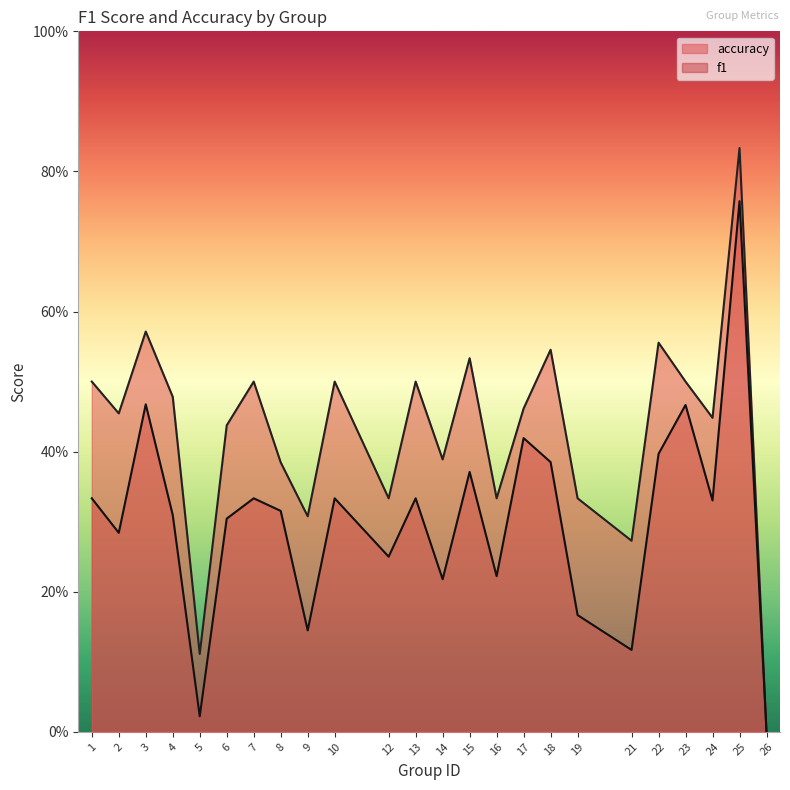

What is the difference between the accuracy values at 25 and 6?

0.4